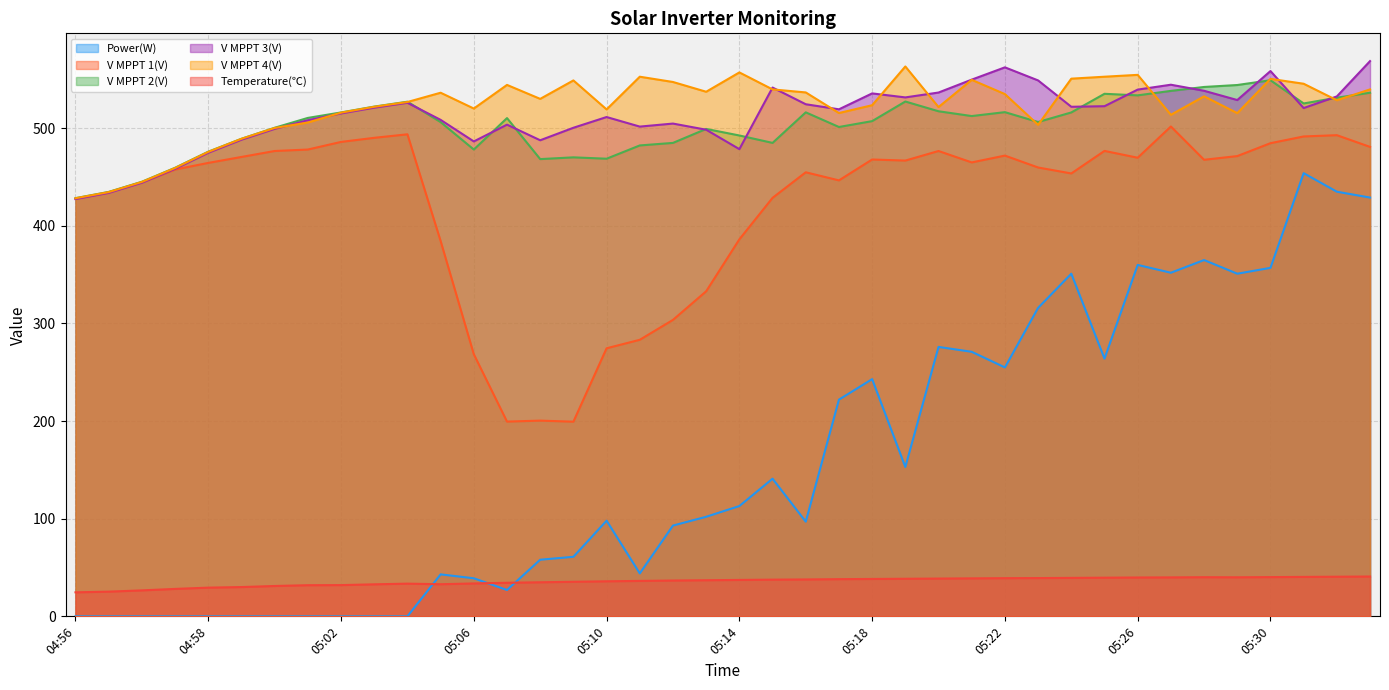

What is the value of the Temperature(℃) point at the 40th from the left?

40.8